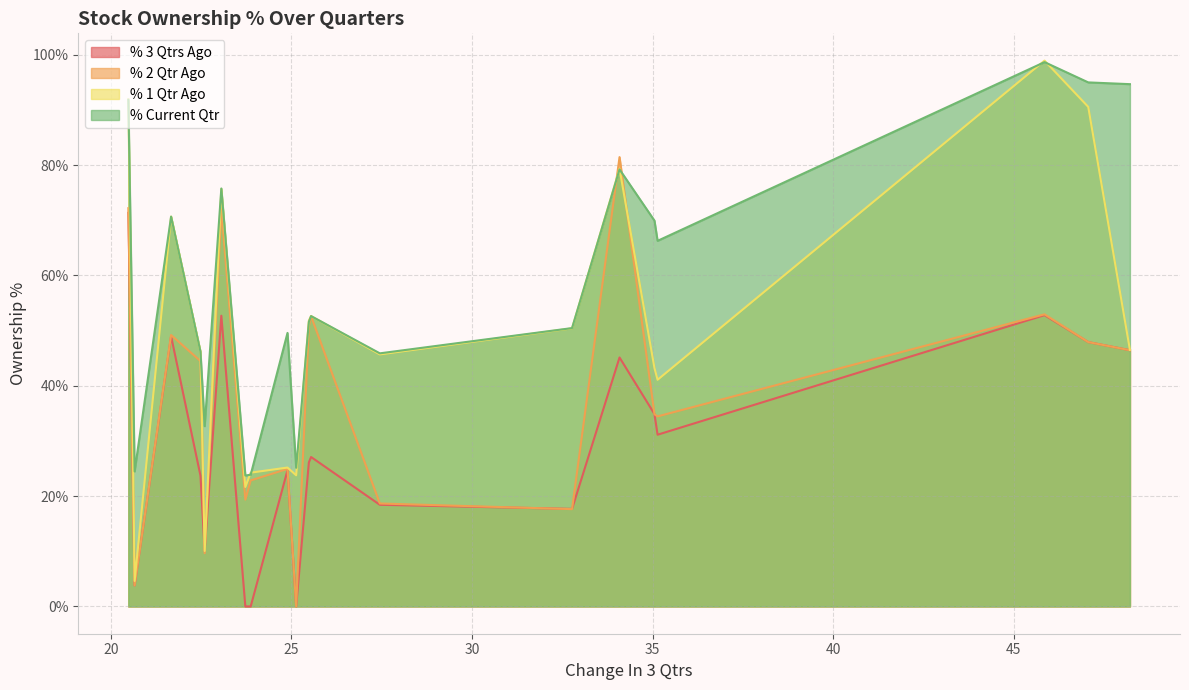

Rank the series by their average value, from highest to lowest.

% Current Qtr, % 1 Qtr Ago, % 2 Qtr Ago, % 3 Qtrs Ago